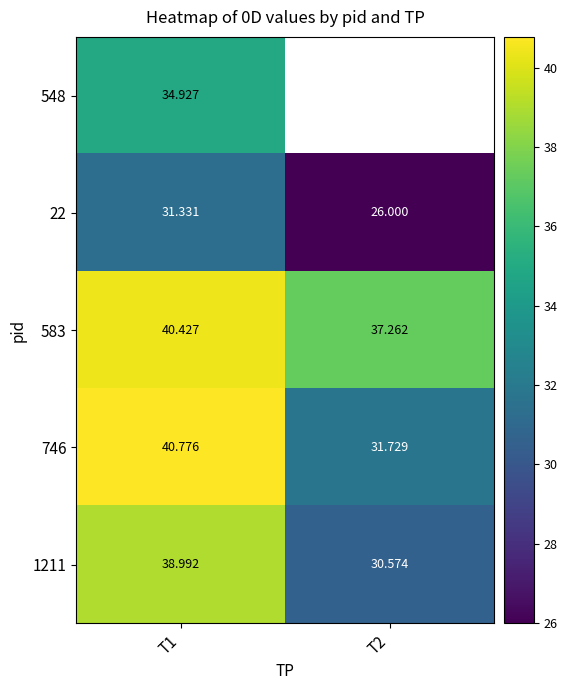

What is the maximum value shown in the chart?

40.8